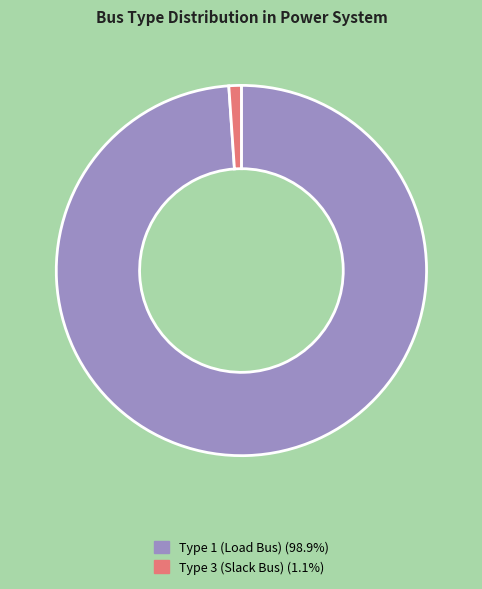

Is there any slice that represents more than half of the pie?

Yes